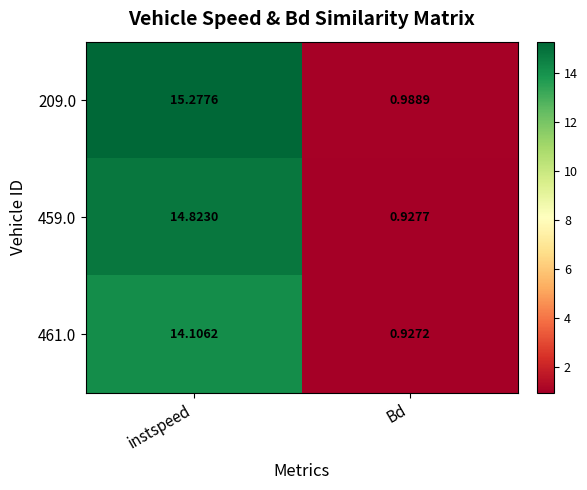

Is the value of 209.0 at instspeed greater than the value of 461.0 at instspeed?

Yes